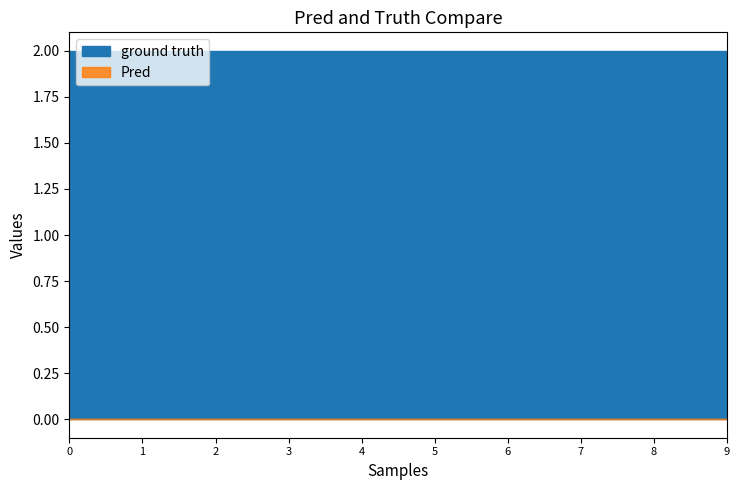

True or false: Pred and ground truth cross at least once.

False